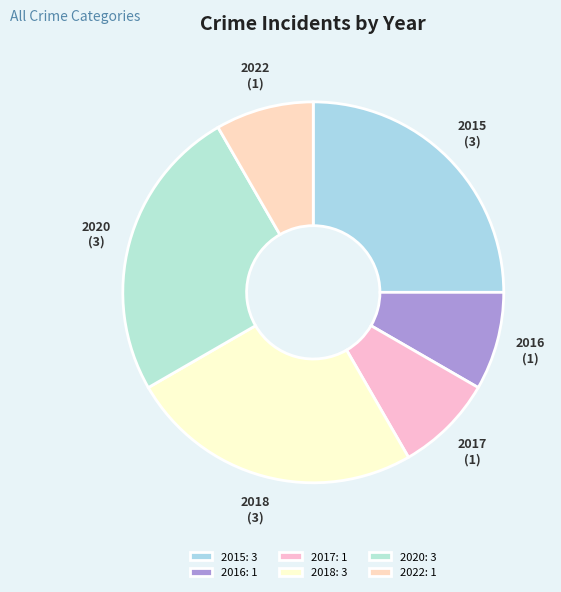

To the nearest percent, what percentage of the pie is 2022?

8%